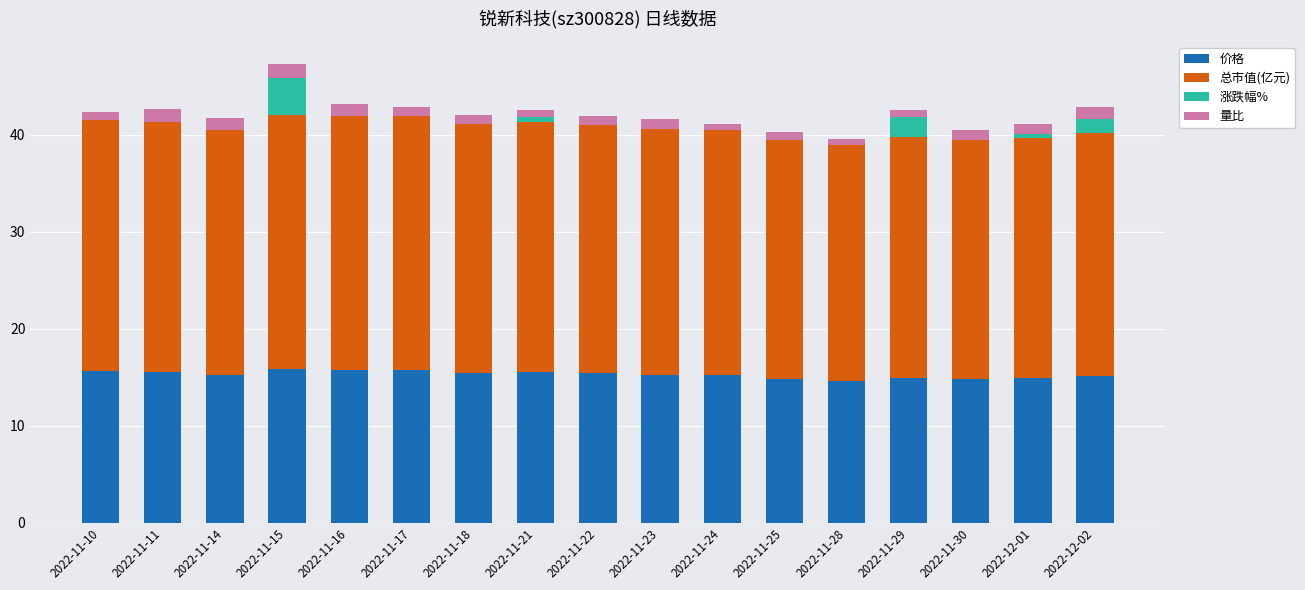

The value of 价格 at 2022-11-18 is 15.5. True or false?

True